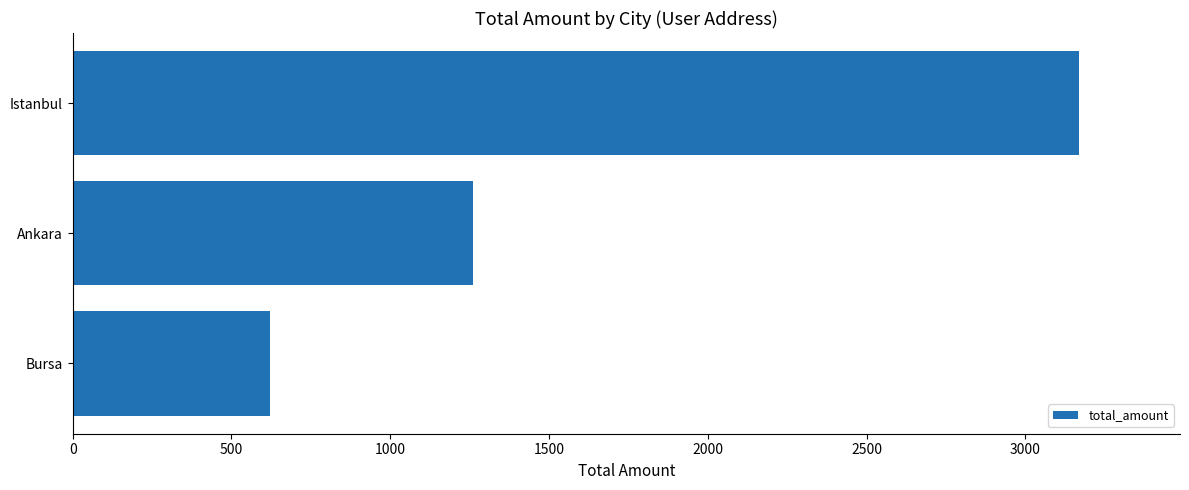

List the labels in order of value, smallest first.

Bursa, Ankara, Istanbul